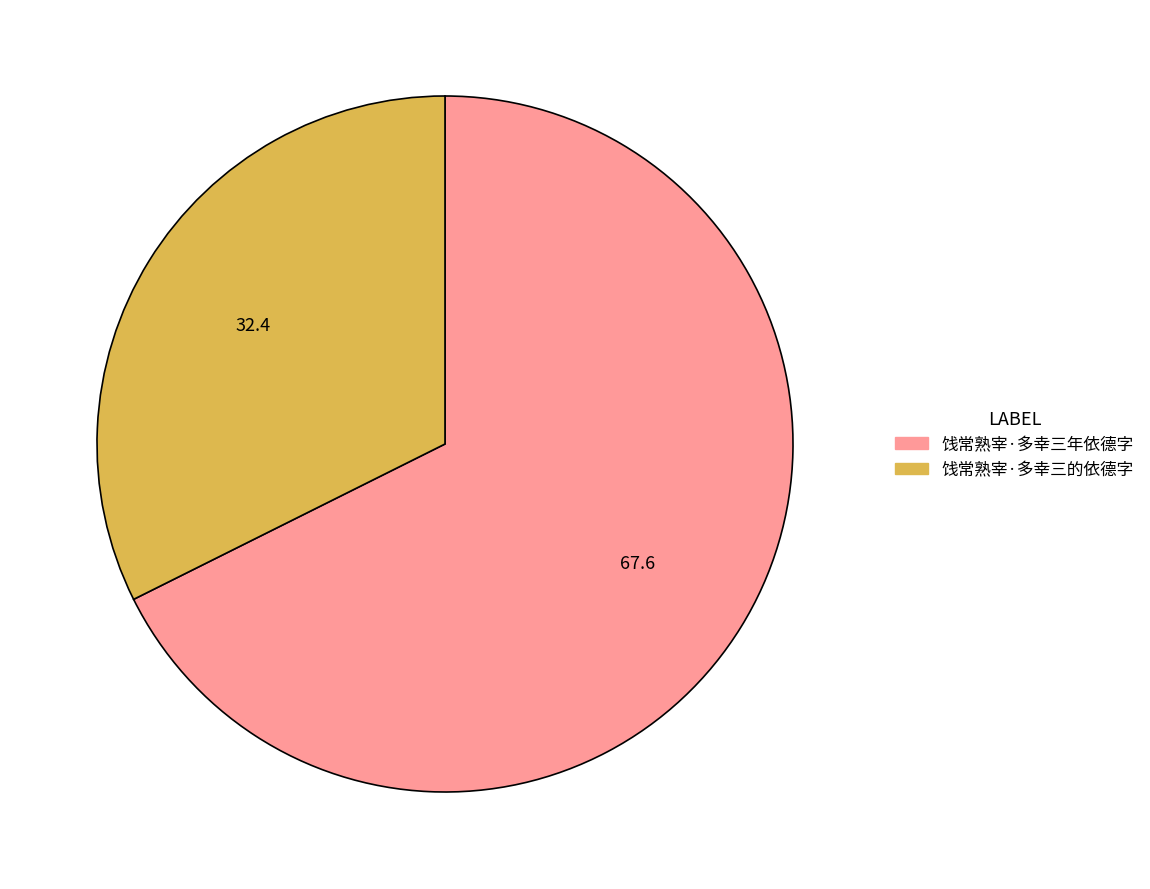

Is 饯常熟宰·多幸三的依德字 the majority of the pie?

No